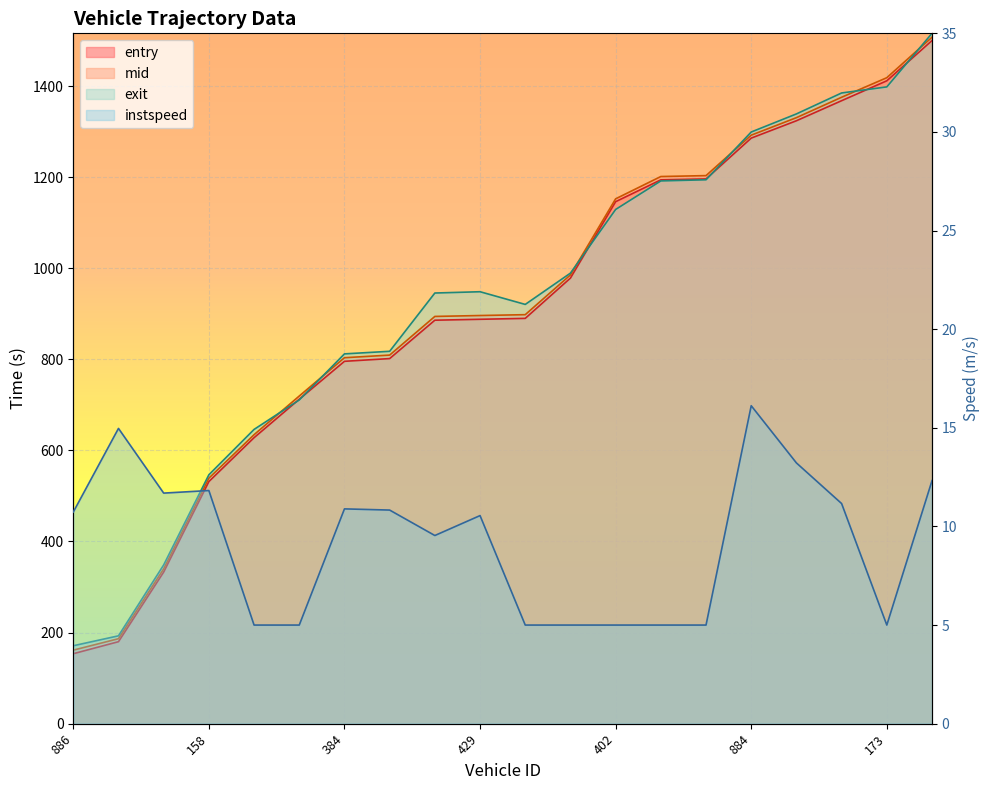

What is the label of the 11th point from the right?

429